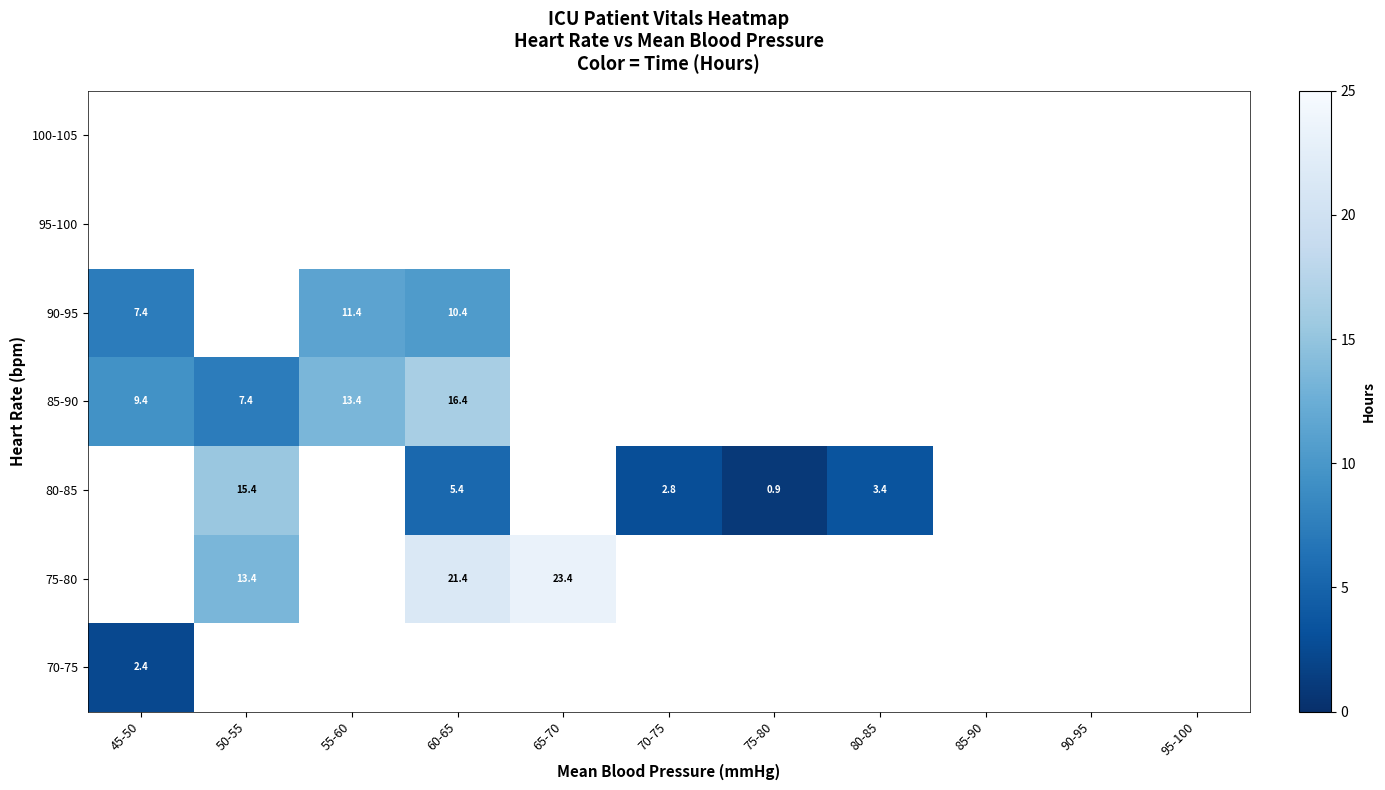

Count the number of categories in the chart.

11